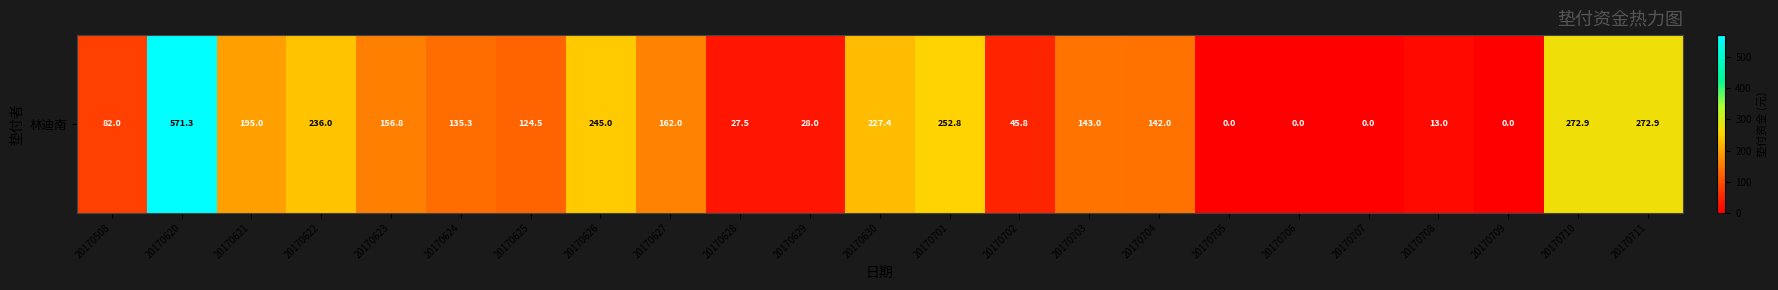

List the labels in order of value, largest first.

20170620, 20170710, 20170711, 20170701, 20170626, 20170622, 20170630, 20170621, 20170627, 20170623, 20170703, 20170704, 20170624, 20170625, 20170508, 20170702, 20170629, 20170628, 20170708, 20170705, 20170706, 20170707, 20170709